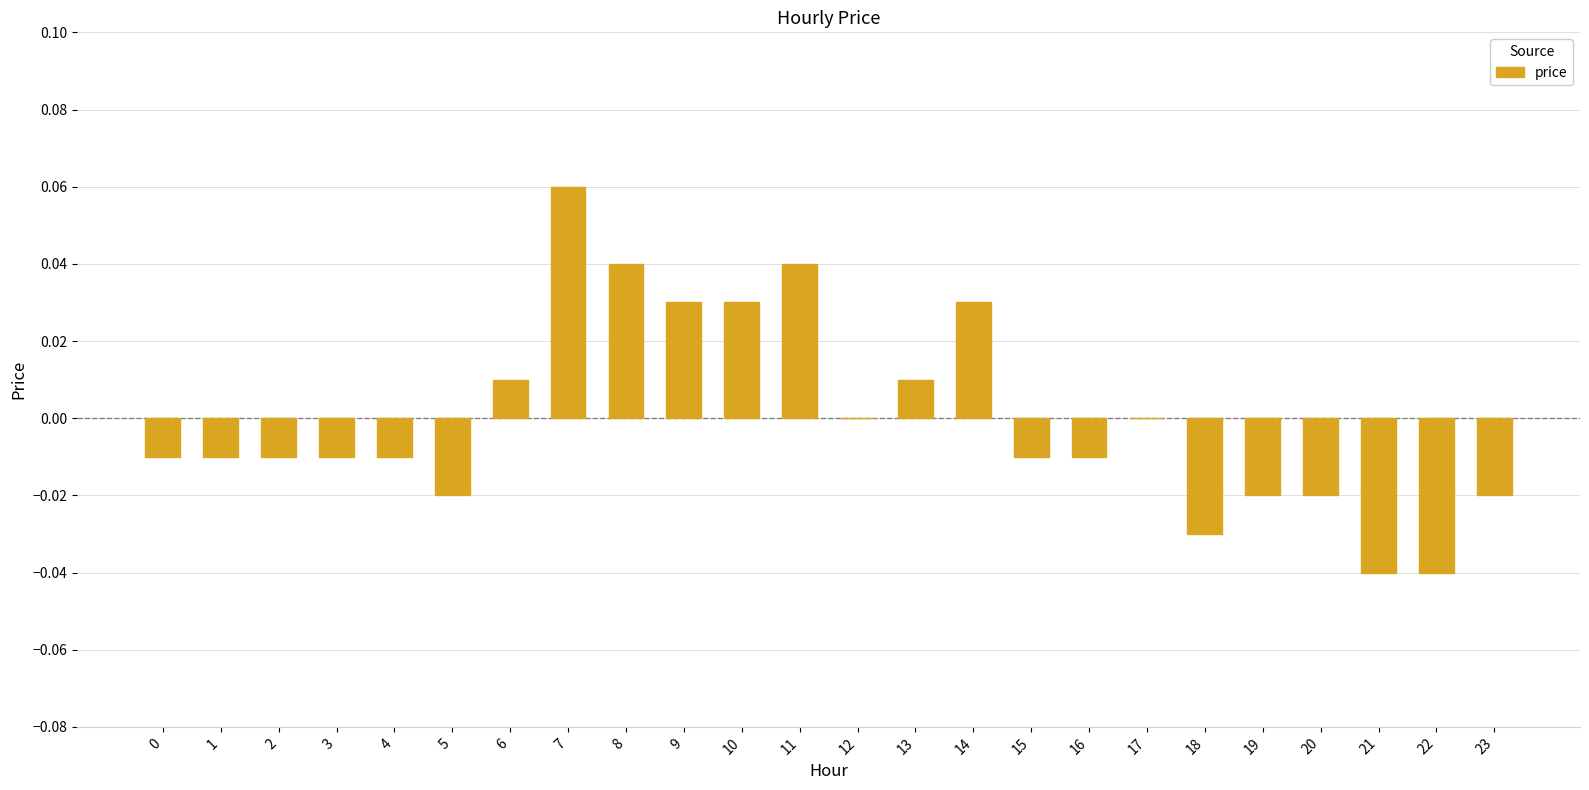

At which category does the chart reach its peak across all series?

7